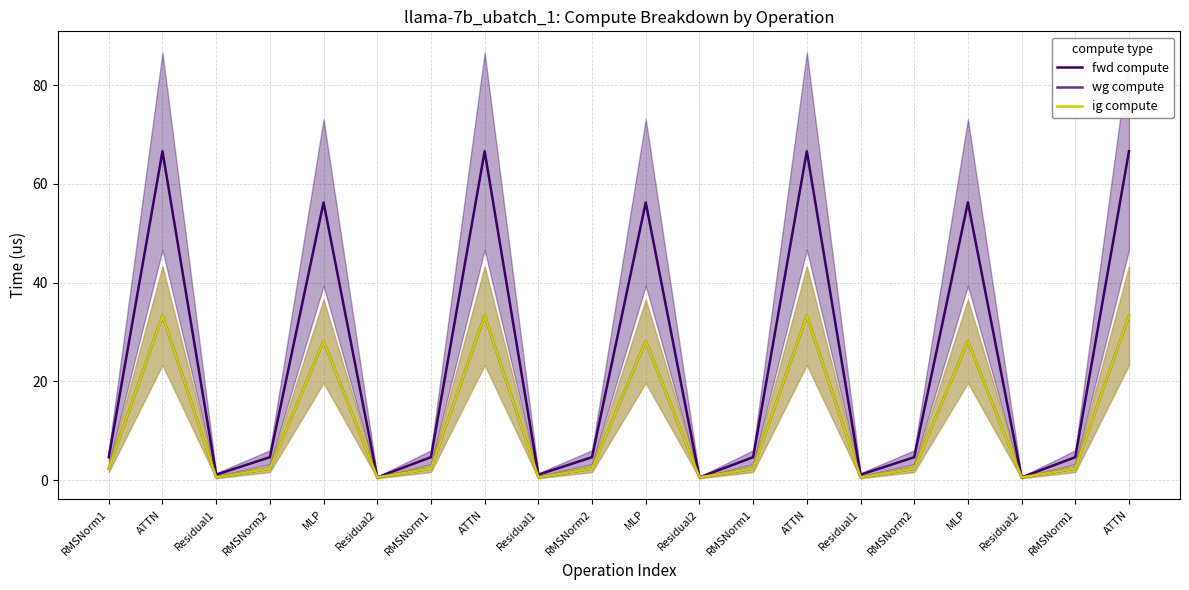

Is this an area chart (filled region under the line)?

No